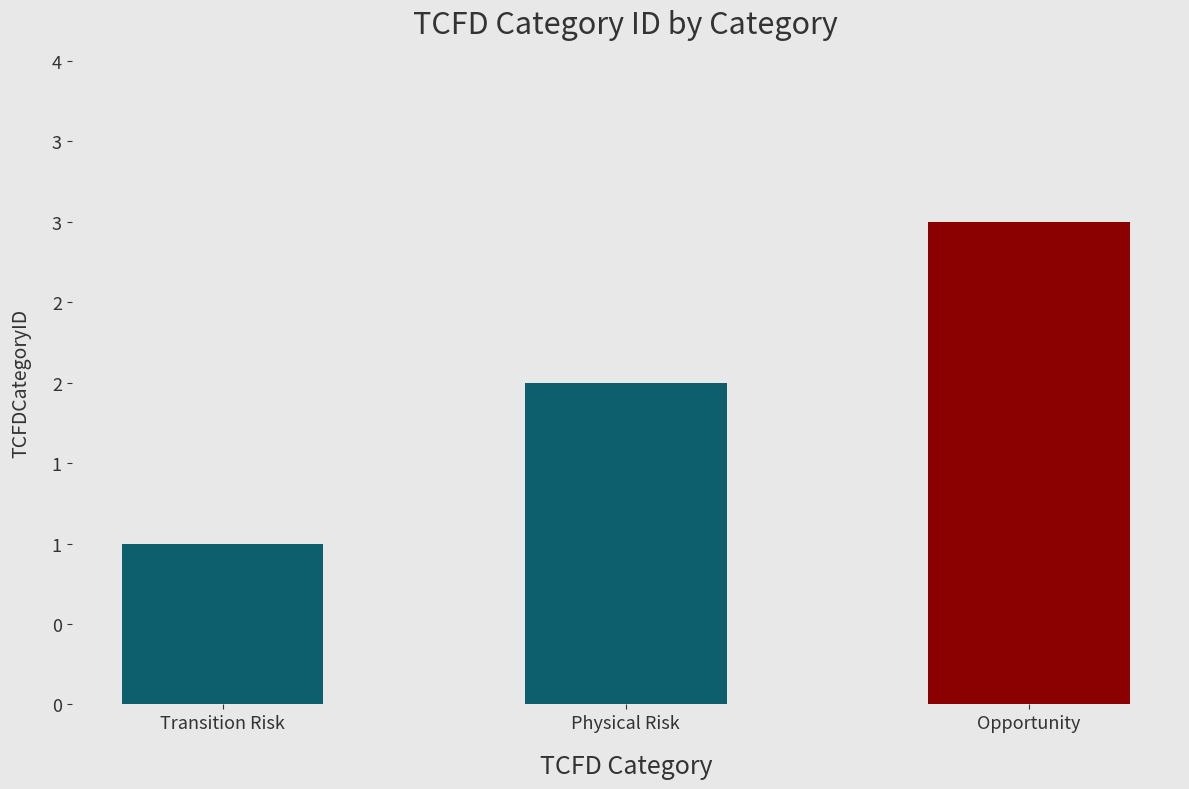

At which label is the value closest to 2?

Physical Risk